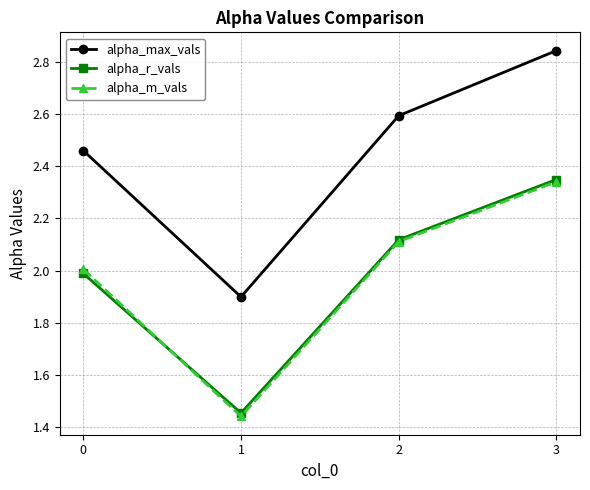

Does the chart display data point markers on the line(s)?

Yes